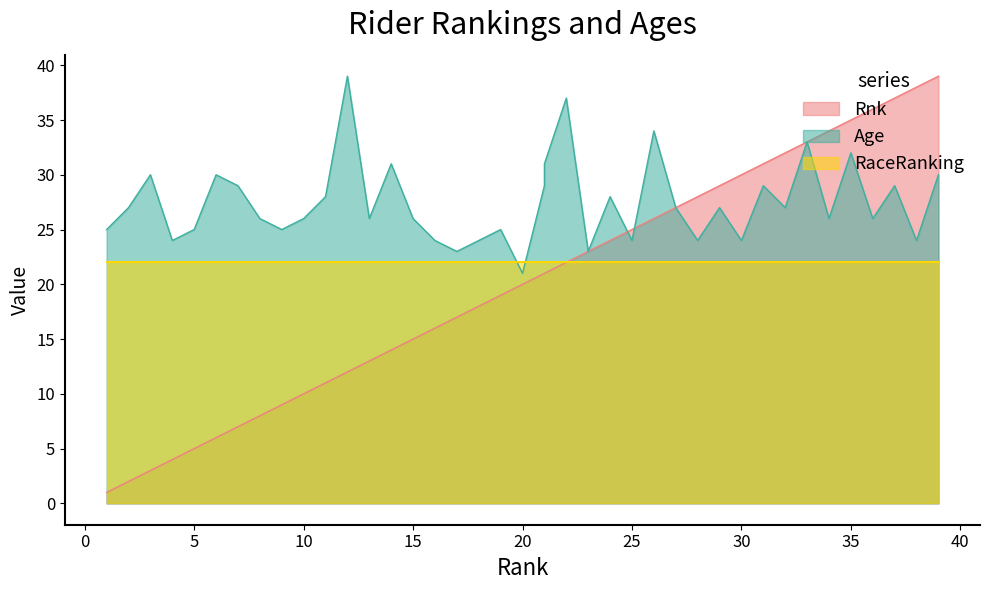

Count the number of categories in the chart.

40